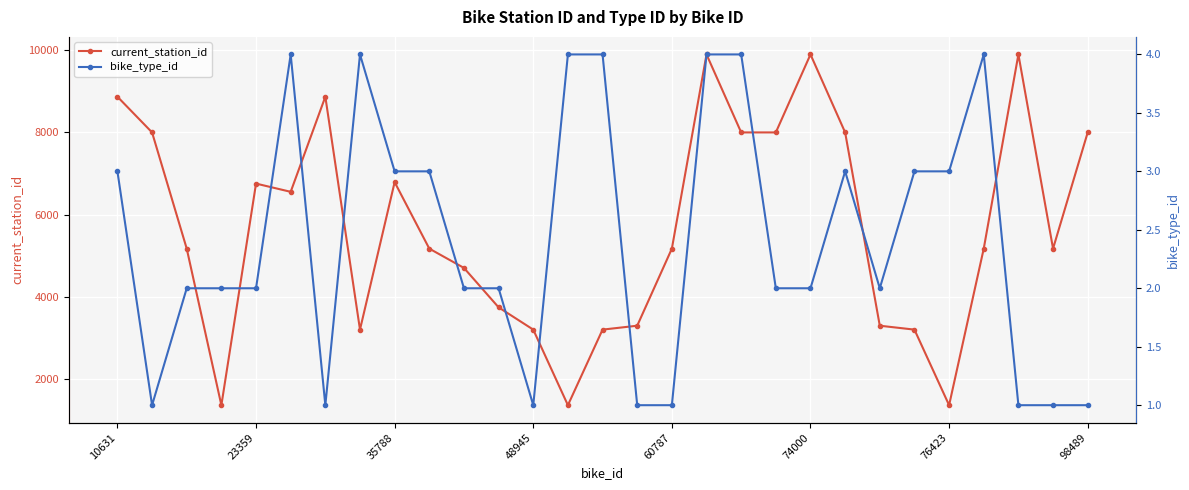

What is the label of the 29th point from the right?

10631